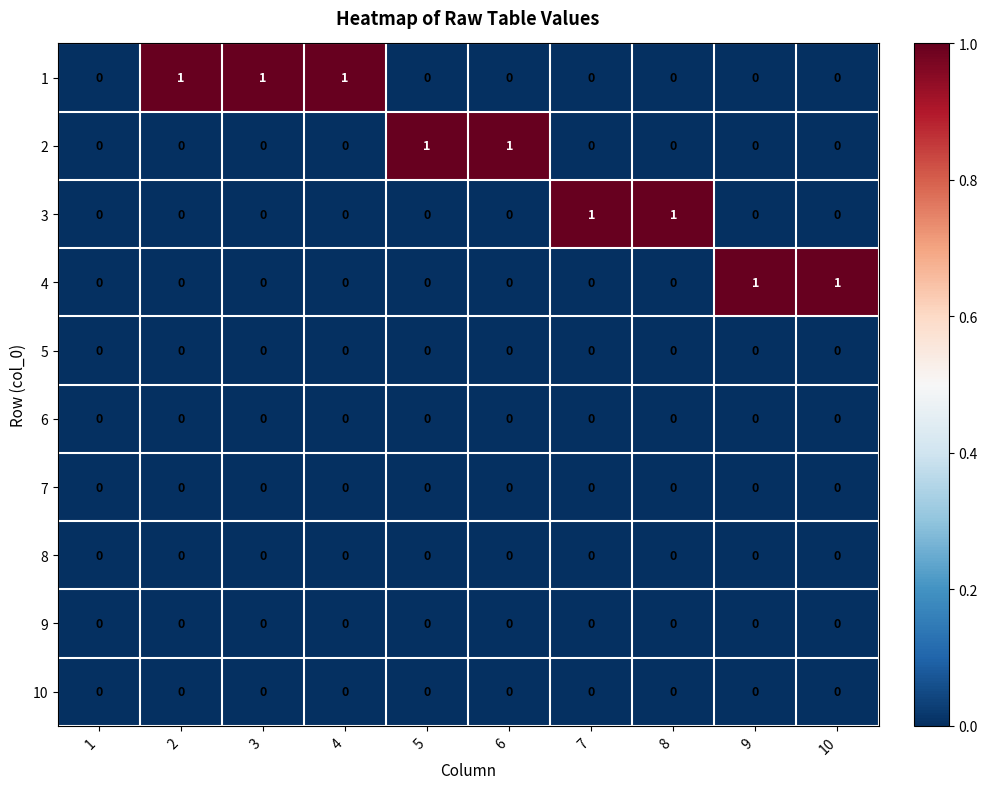

Which series has the largest total across all categories?

1